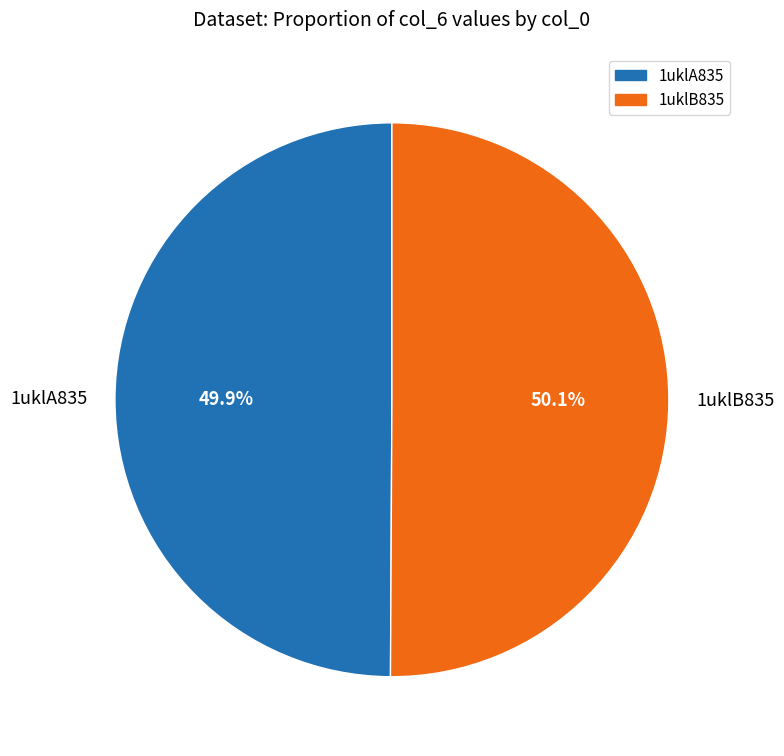

How many segments does this pie chart have?

2